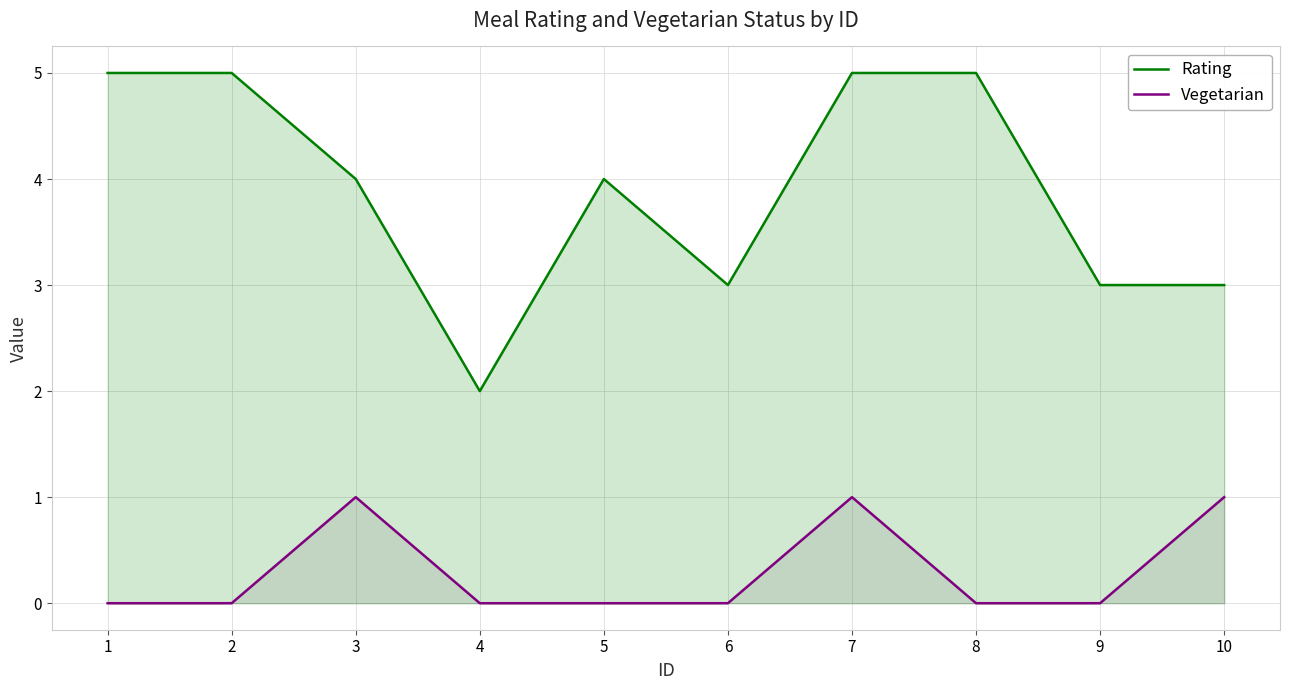

What is the value of the Rating point at the 6th from the left?

3